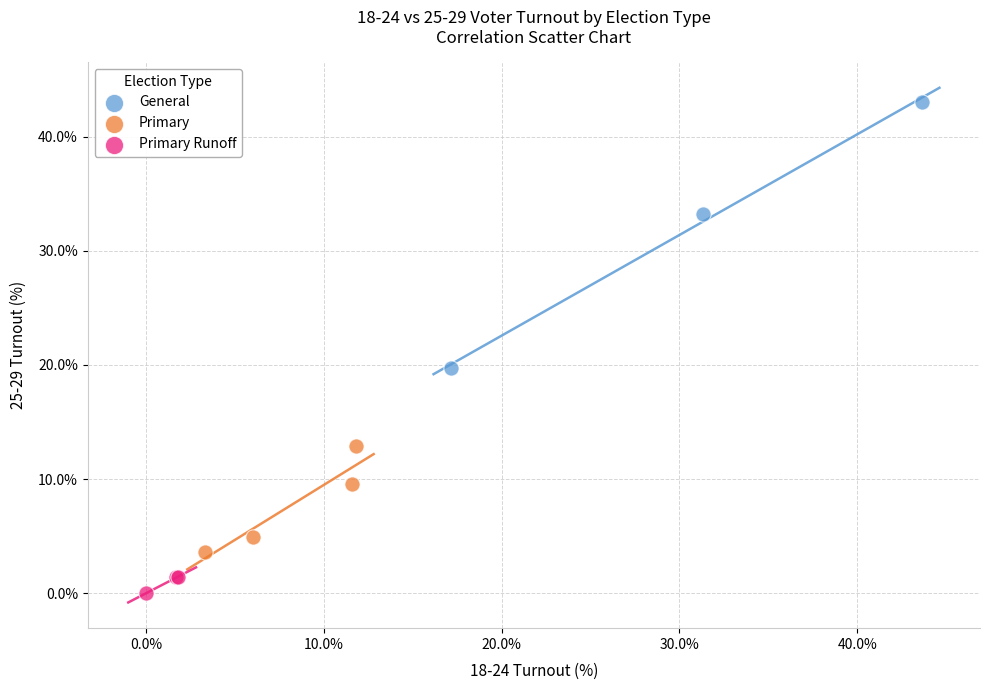

Which series has the largest Y range (max minus min)?

General